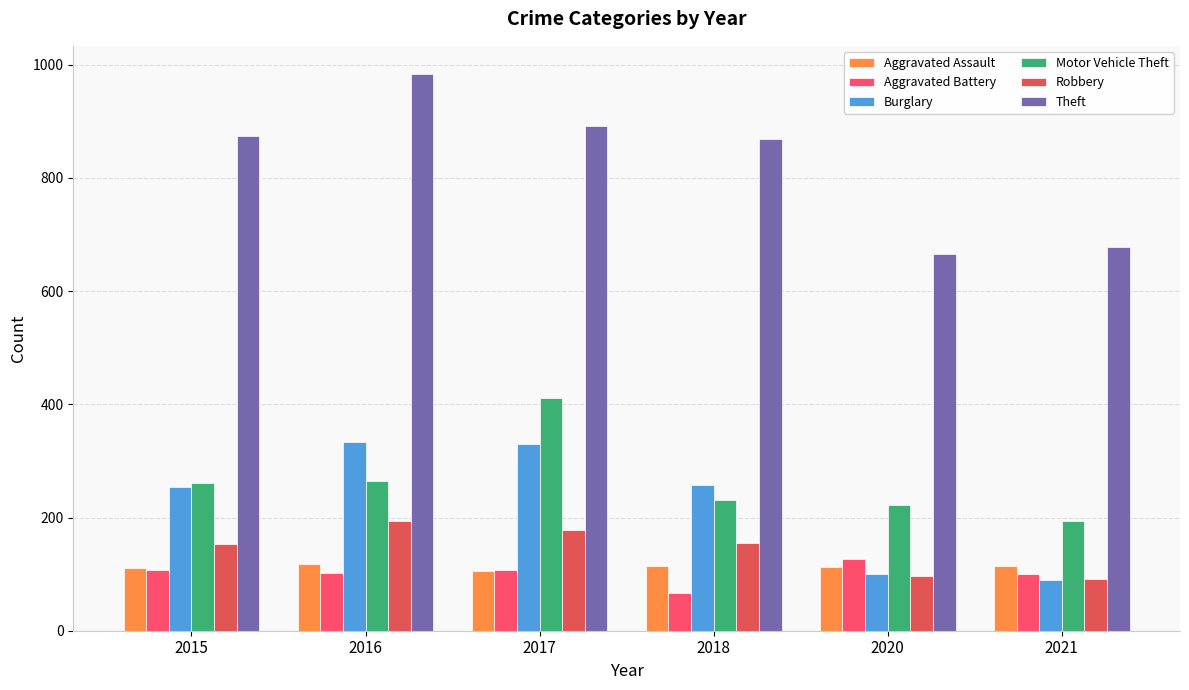

Reading right to left, extract all data points from this chart.

Aggravated Assault: 115	113	115	105	118	110
Aggravated Battery: 100	126	67	108	102	108
Burglary: 90	100	257	329	333	254
Motor Vehicle Theft: 193	222	231	411	265	261
Robbery: 91	97	155	178	194	154
Theft: 678	666	868	892	984	874